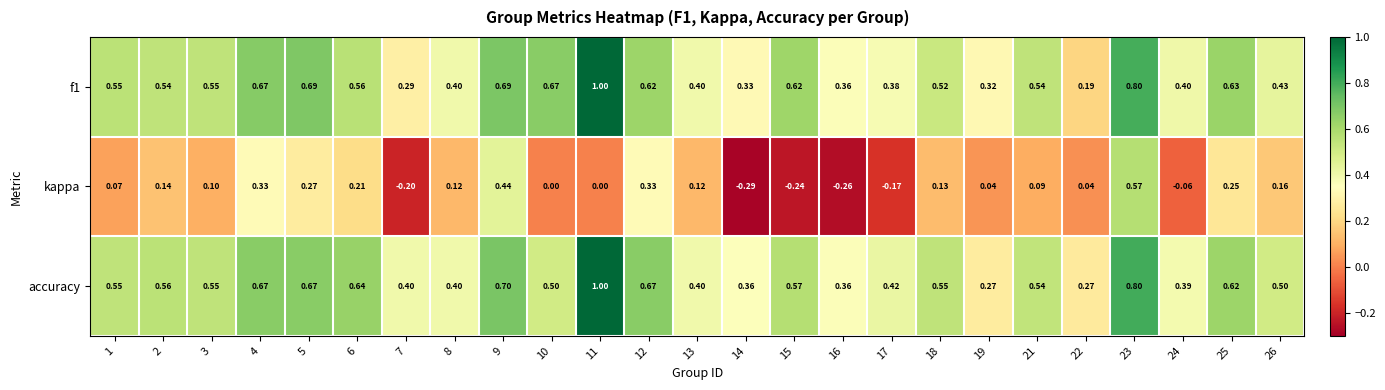

How many distinct data groups are displayed?

3